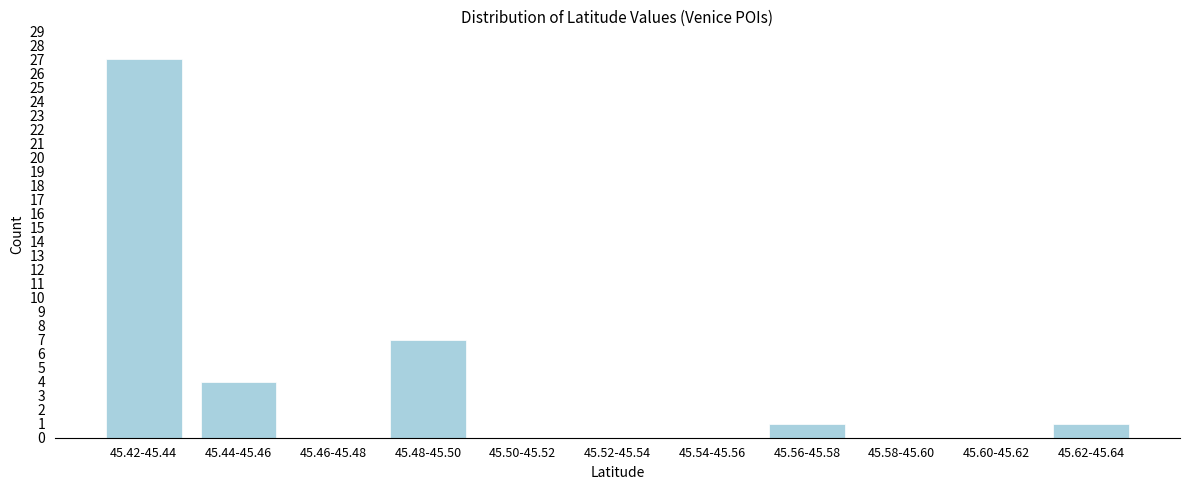

Reading right to left, list all the values displayed in this chart.

45.62-45.64=1	45.60-45.62=0	45.58-45.60=0	45.56-45.58=1	45.54-45.56=0	45.52-45.54=0	45.50-45.52=0	45.48-45.50=7	45.46-45.48=0	45.44-45.46=4	45.42-45.44=27